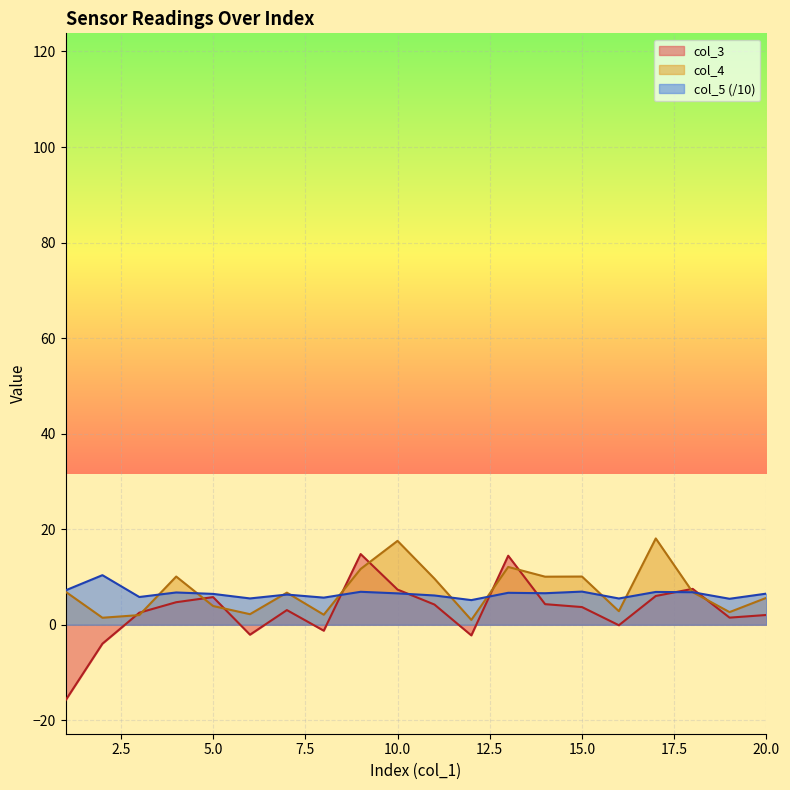

How many lines are shown in the chart?

3